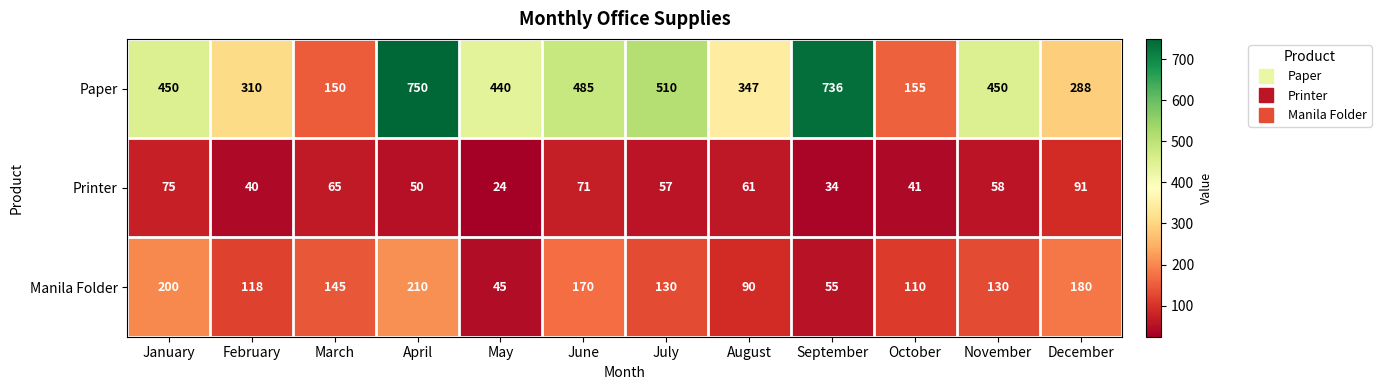

At how many categories does at least one series exceed 242?

10